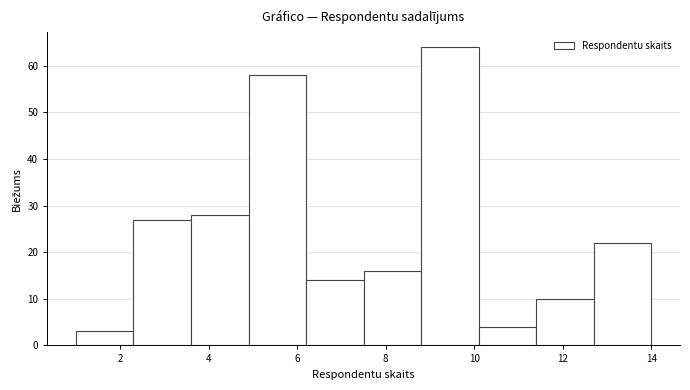

Reading left to right, transcribe this chart: for each bar, give the range it covers on the x-axis and its height. Neither the bar edges nor the heights are printed on the chart, so give them approximately, as read against the axes.

1.0 to 2.3: 3
2.3 to 3.6: 27
3.6 to 4.9: 28
4.9 to 6.2: 58
6.2 to 7.5: 14
7.5 to 8.8: 16
8.8 to 10.1: 64
10.1 to 11.4: 4
11.4 to 12.7: 10
12.7 to 14.0: 22